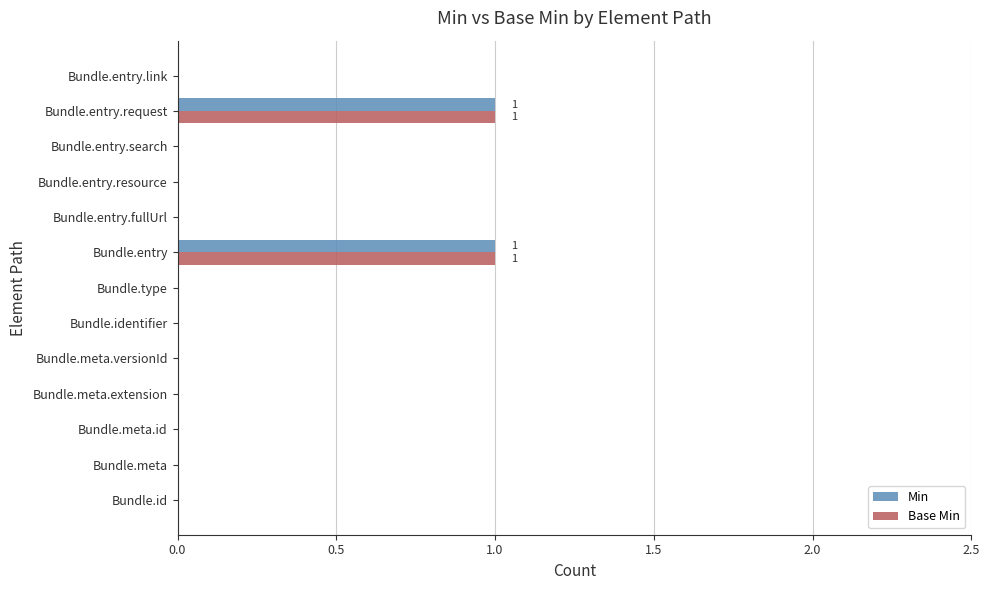

Is it true that Base Min equals 0 at Bundle.identifier?

True